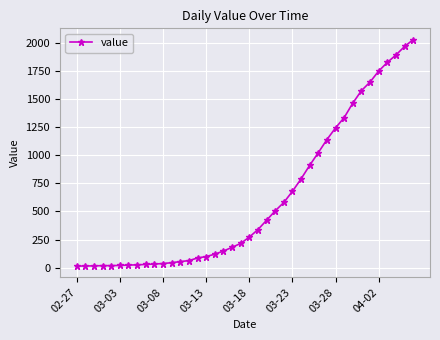

What is the difference between the maximum and minimum values?

2019